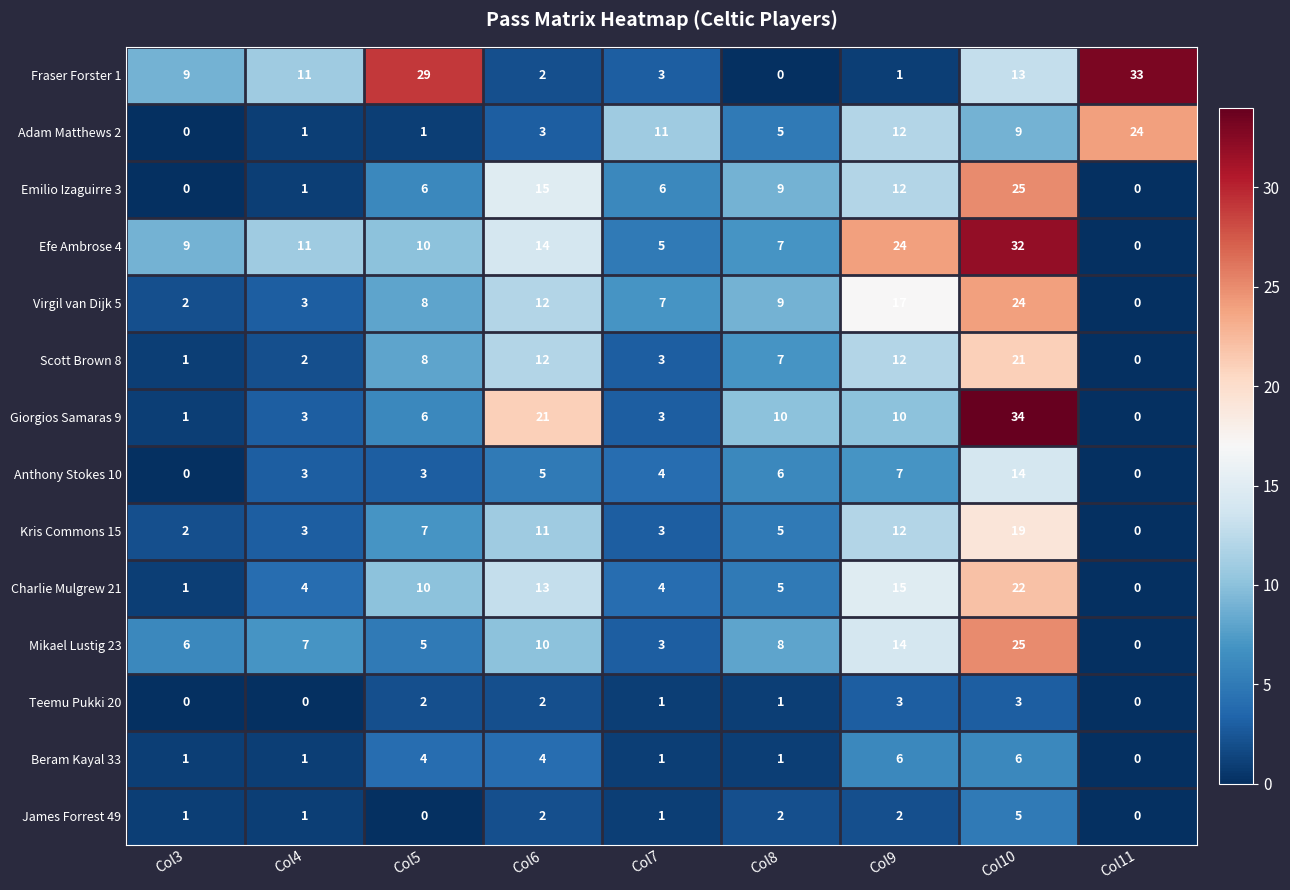

List the labels in order of Virgil van Dijk 5 value, largest first.

Col10, Col9, Col6, Col8, Col5, Col7, Col4, Col3, Col11